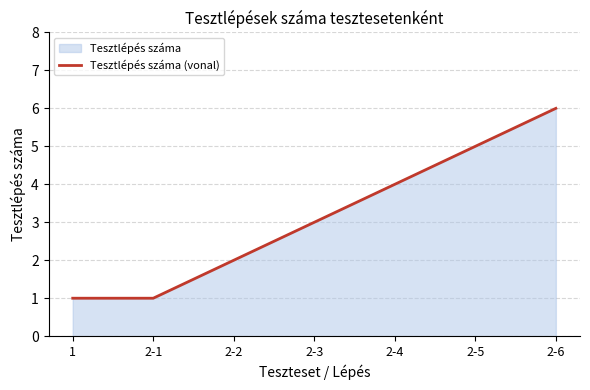

The value at 1 is 1. True or false?

True